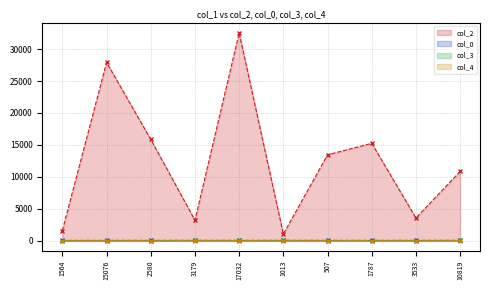

Reading left to right, transcribe all the data shown in this chart.

col_2: 1564.0	27915.0	15847.0	3179.0	32535.0	1013.0	13431.0	15232.0	3533.0	10819.0
col_0: 9.5	16.9	17.7	17.8	17.8	17.8	17.8	17.8	18.1	18.1
col_3: 0.0	2.0	0.0	7.0	7.0	7.0	0.0	0.0	0.0	7.0
col_4: 1.0	0.0	0.0	0.0	0.0	0.0	0.0	0.0	0.0	0.0